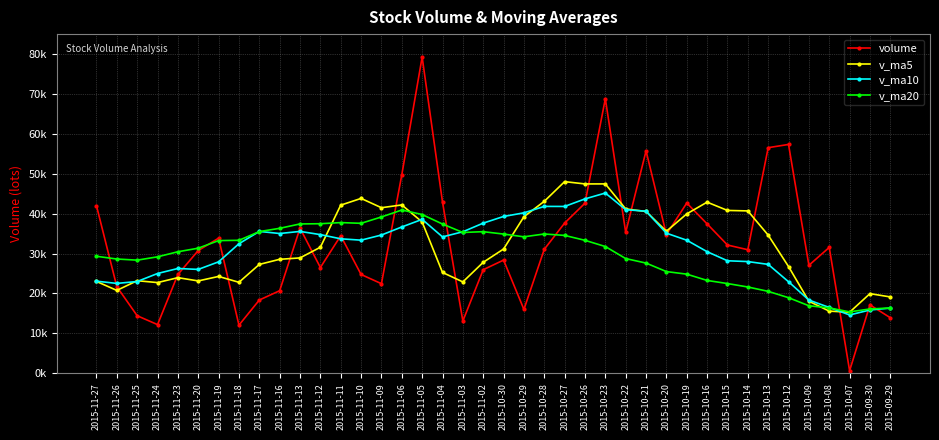

What is the difference between the maximum and minimum values in the v_ma5 series?

32727.2